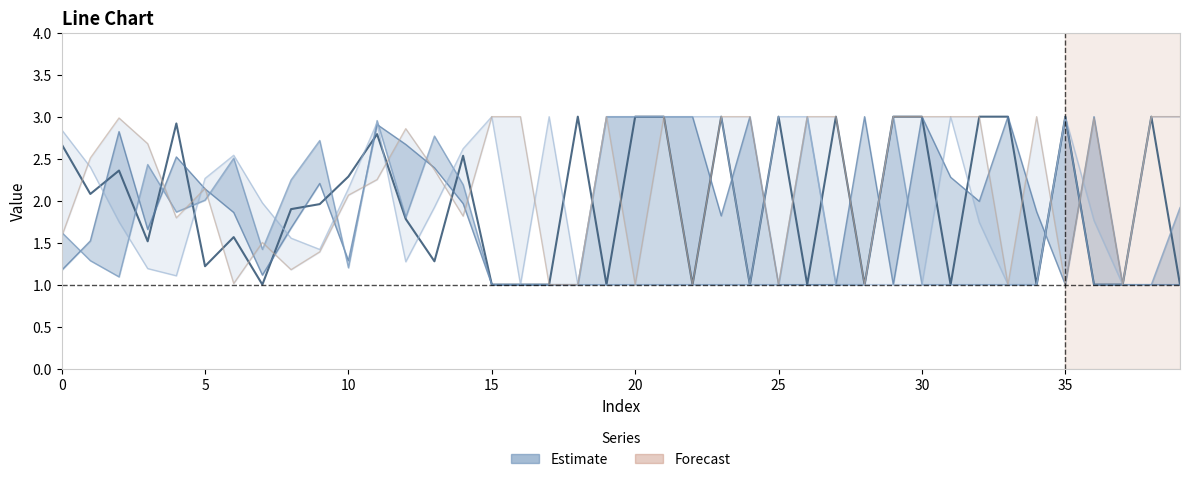

Does the chart have visible grid lines?

No